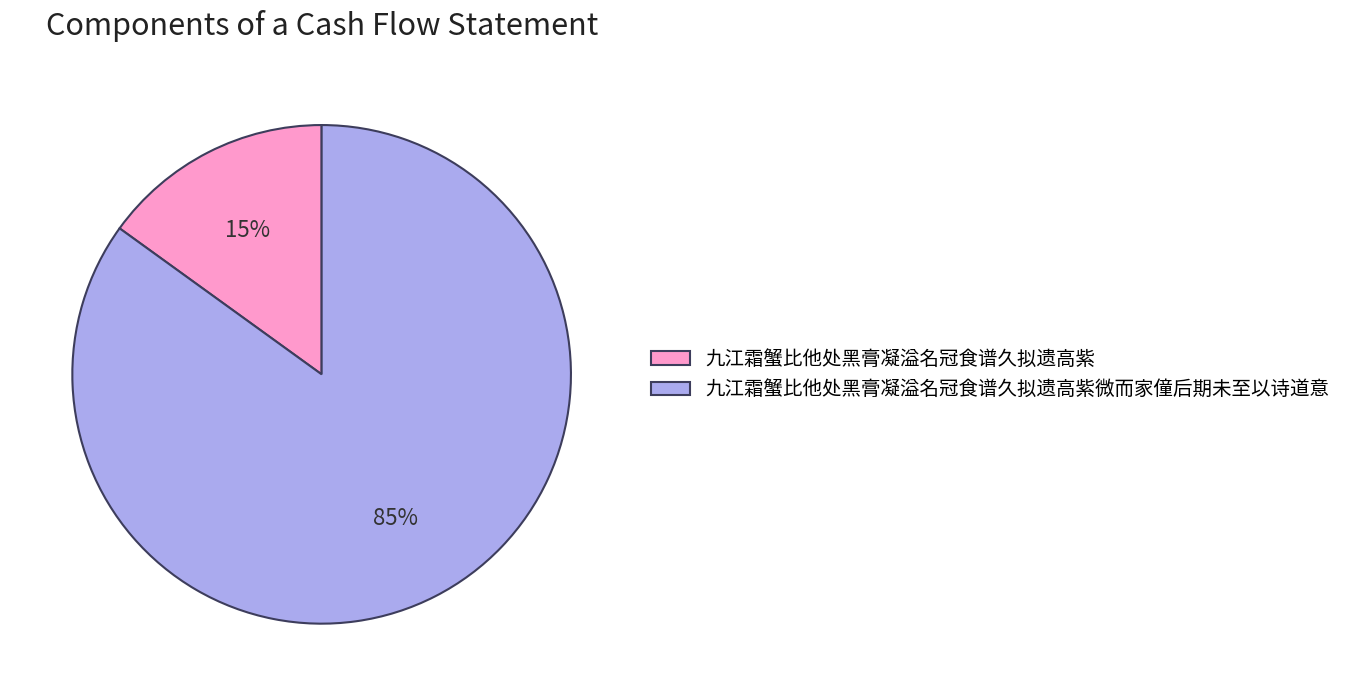

Between 九江霜蟹比他处黑膏凝溢名冠食谱久拟遗高紫微而家僮后期未至以诗道意 and 九江霜蟹比他处黑膏凝溢名冠食谱久拟遗高紫, which is larger?

九江霜蟹比他处黑膏凝溢名冠食谱久拟遗高紫微而家僮后期未至以诗道意